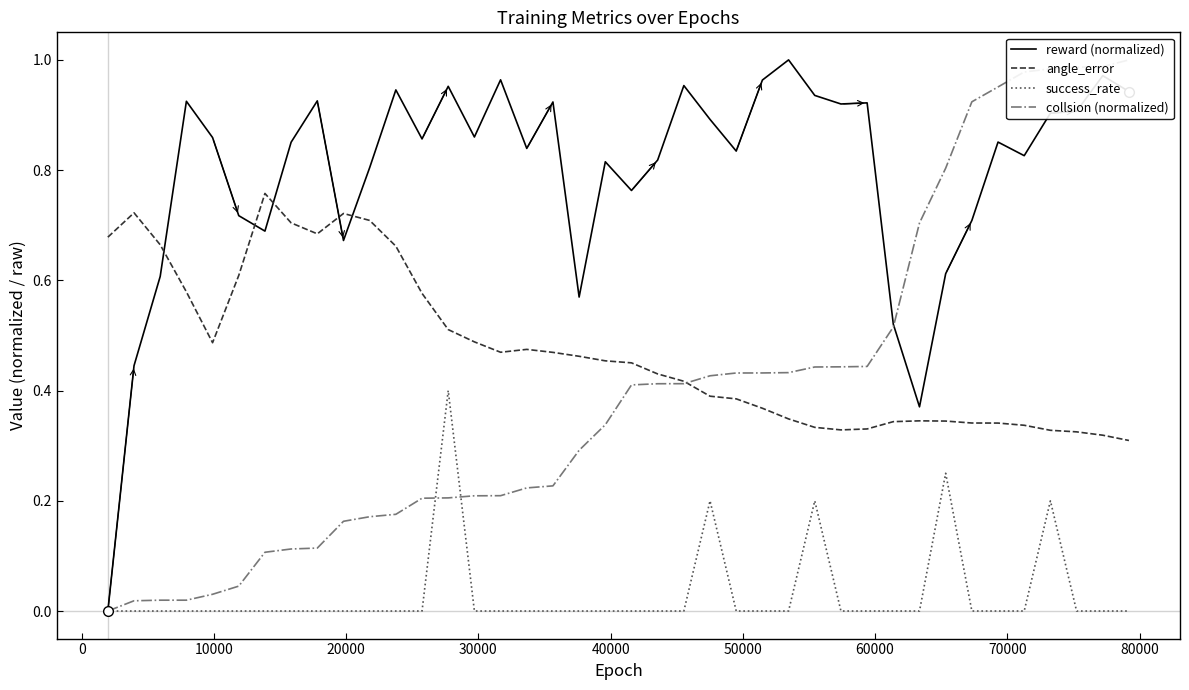

True or false: angle_error and reward (normalized) intersect in this chart.

True